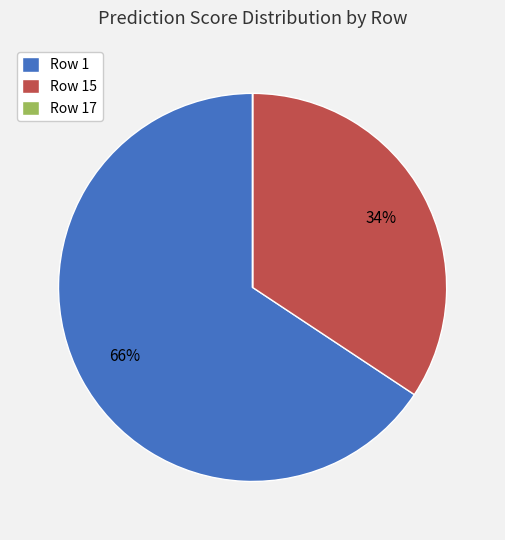

To the nearest percent, what is the difference between the largest and smallest slice percentages?

66%